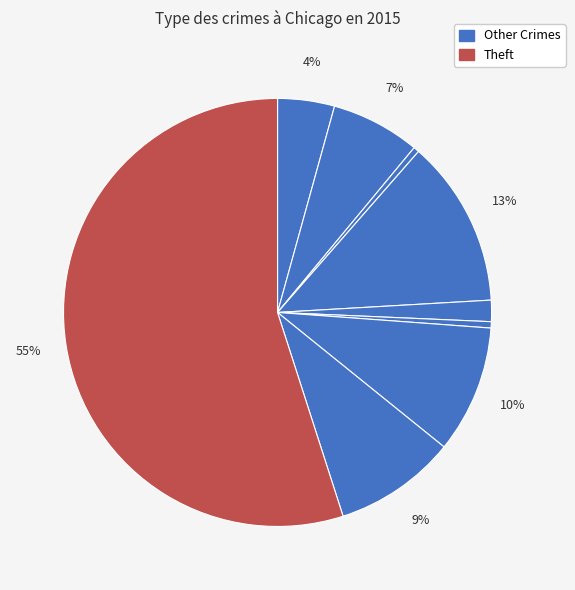

Count the number of slices in the pie.

9